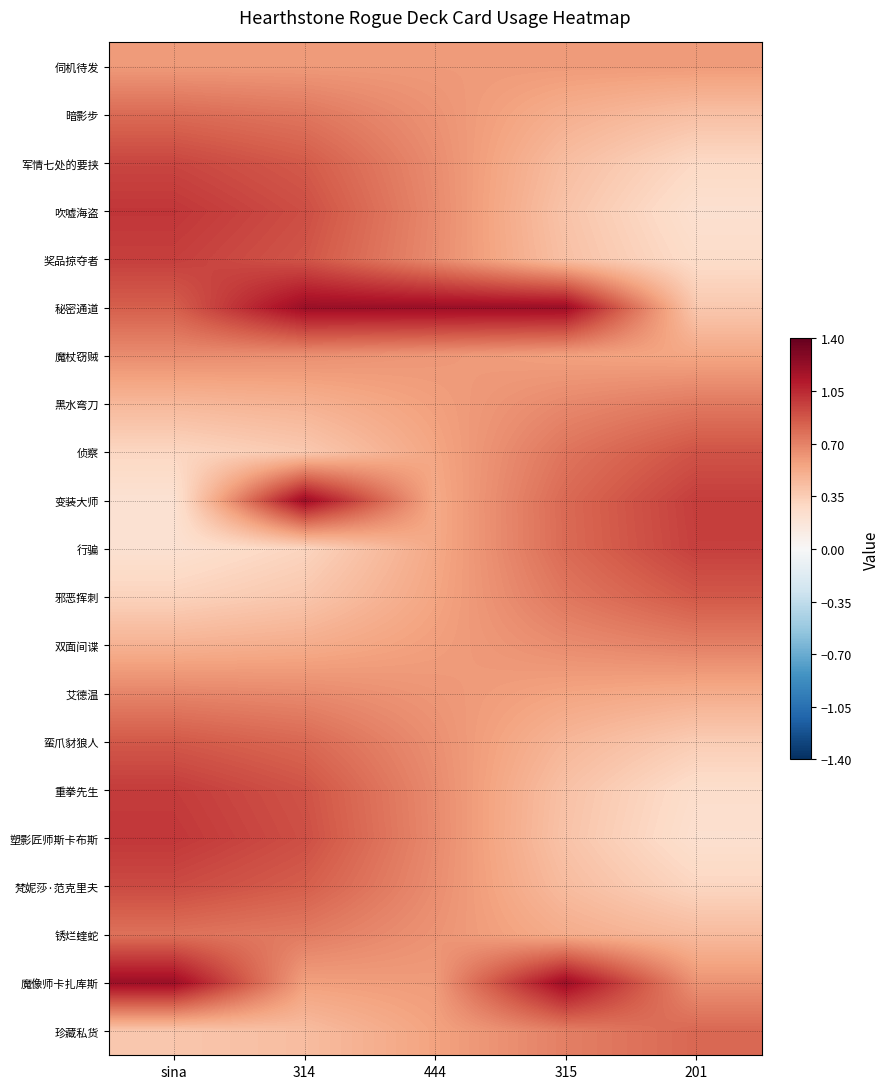

Reading left to right, extract all data points from this chart.

伺机待发: sina=0.6	314=0.6	444=0.6	315=0.6	201=0.6
暗影步: sina=0.8	314=0.7	444=0.6	315=0.5	201=0.4
军情七处的要挟: sina=0.9	314=0.9	444=0.7	315=0.4	201=0.3
吹嘘海盗: sina=1.0	314=0.9	444=0.7	315=0.4	201=0.2
奖品掠夺者: sina=1.0	314=0.9	444=0.7	315=0.4	201=0.3
秘密通道: sina=0.8	314=1.2	444=1.2	315=1.2	201=0.4
魔杖窃贼: sina=0.7	314=0.6	444=0.6	315=0.6	201=0.5
黑水弯刀: sina=0.5	314=0.5	444=0.6	315=0.7	201=0.7
侦察: sina=0.3	314=0.4	444=0.5	315=0.8	201=0.9
变装大师: sina=0.2	314=1.2	444=0.5	315=0.8	201=1.0
行骗: sina=0.2	314=0.3	444=0.5	315=0.8	201=1.0
邪恶挥刺: sina=0.3	314=0.4	444=0.6	315=0.7	201=0.9
双面间谍: sina=0.5	314=0.5	444=0.6	315=0.7	201=0.7
艾德温: sina=0.7	314=0.7	444=0.6	315=0.6	201=0.5
蛮爪豺狼人: sina=0.9	314=0.8	444=0.6	315=0.5	201=0.4
重拳先生: sina=1.0	314=0.9	444=0.7	315=0.4	201=0.2
塑影匠师斯卡布斯: sina=1.0	314=0.9	444=0.7	315=0.4	201=0.2
梵妮莎·范克里夫: sina=0.9	314=0.8	444=0.7	315=0.4	201=0.3
锈烂蝰蛇: sina=0.8	314=0.7	444=0.6	315=0.5	201=0.4
魔像师卡扎库斯: sina=1.2	314=0.6	444=0.6	315=1.2	201=0.6
珍藏私货: sina=0.4	314=0.4	444=0.6	315=0.7	201=0.8